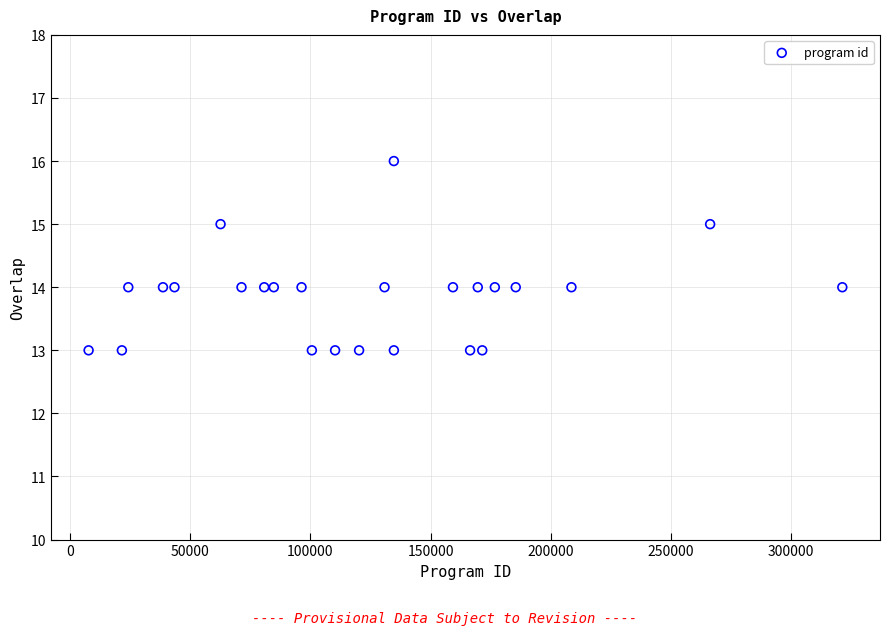

What is the range of X values (max minus min)?

313377